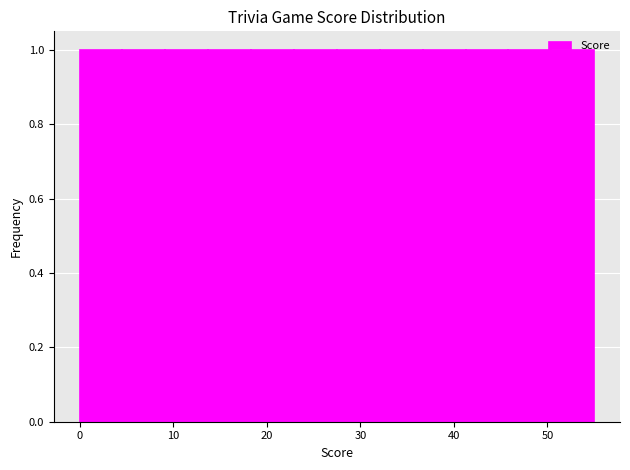

Reading left to right, list every bar in this chart as the range it spans on the x-axis followed by its height. Neither the bar edges nor the heights are printed on the chart, so give them approximately, as read against the axes.

0 to 5: 1
5 to 9: 1
9 to 14: 1
14 to 18: 1
18 to 23: 1
23 to 28: 1
28 to 32: 1
32 to 37: 1
37 to 41: 1
41 to 46: 1
46 to 50: 1
50 to 55: 1